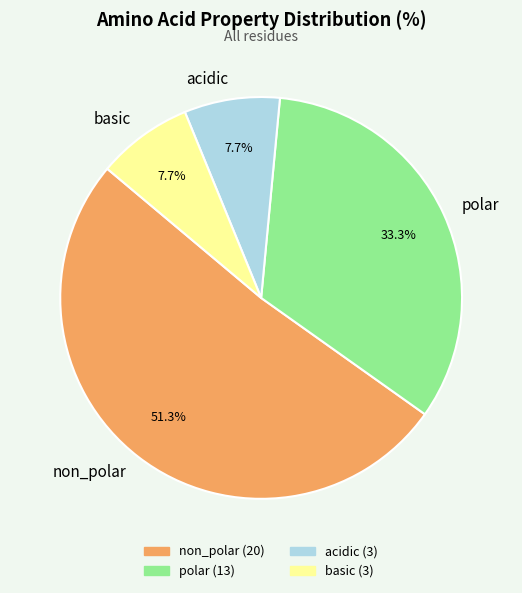

True or false: acidic accounts for 1% of the total.

False